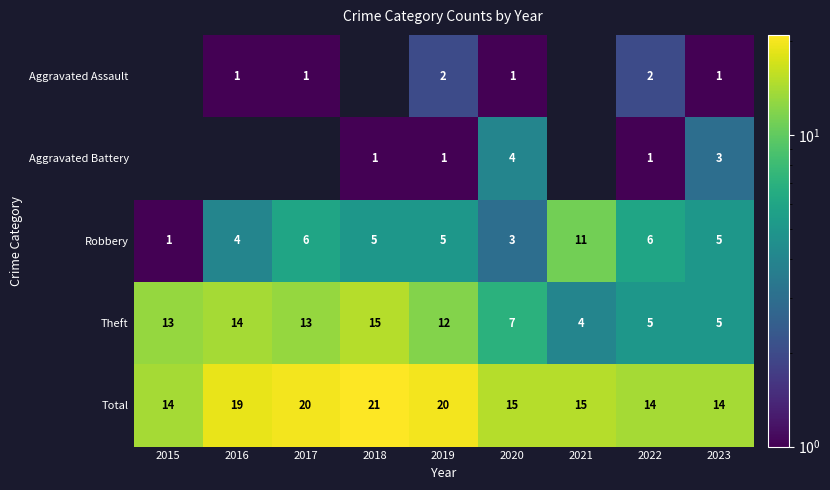

Which series has the largest total across all categories?

Total